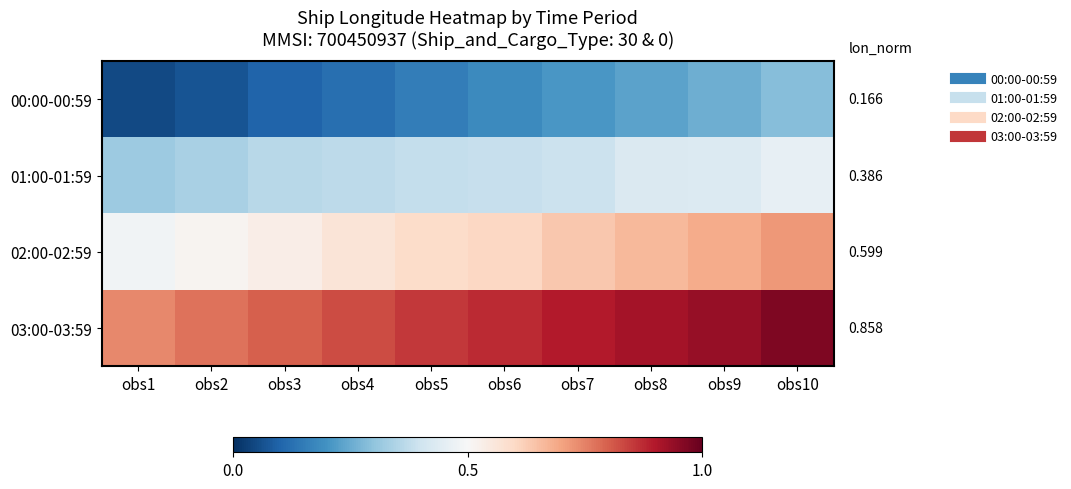

Rank the series at obs4 from lowest to highest value.

00:00-00:59, 01:00-01:59, 02:00-02:59, 03:00-03:59